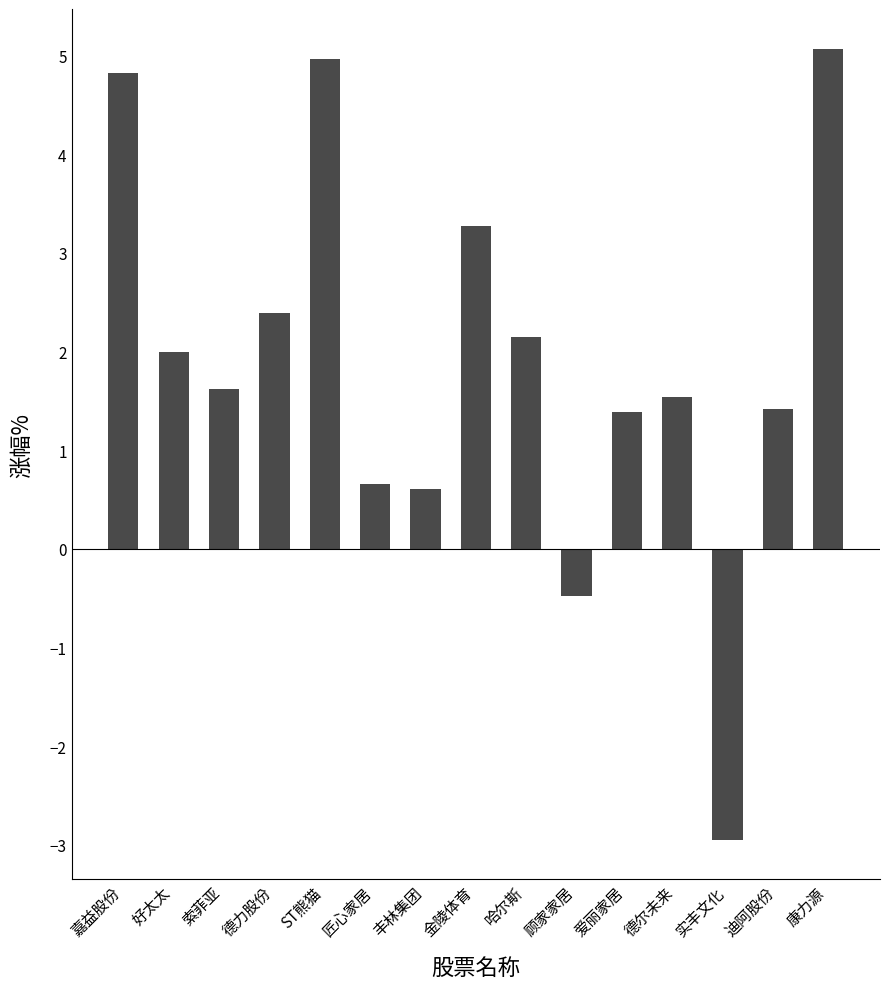

Which has a higher value, ST熊猫 or 嘉益股份?

ST熊猫